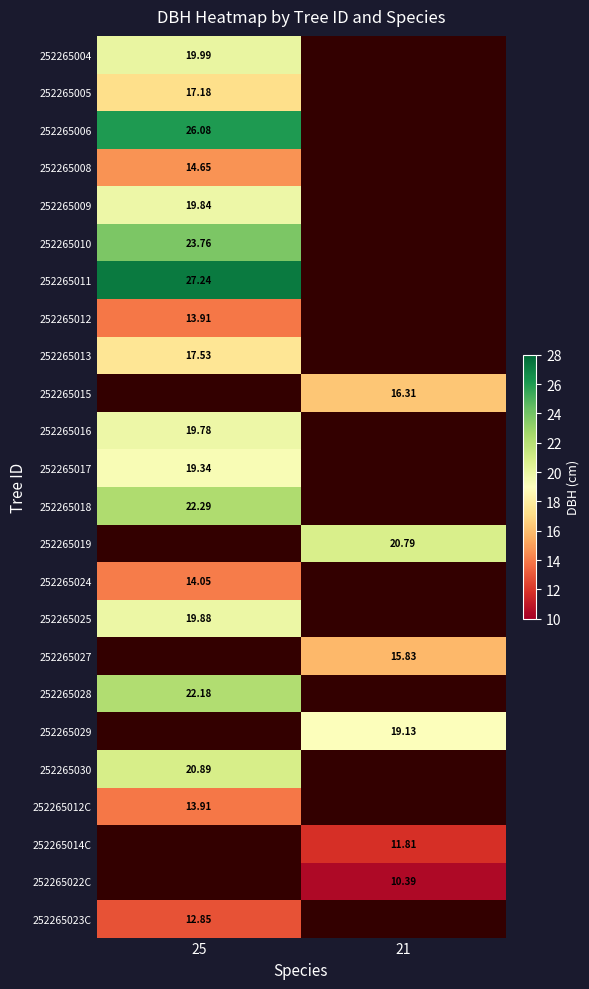

At which label does 252265029 first exceed 19?

21